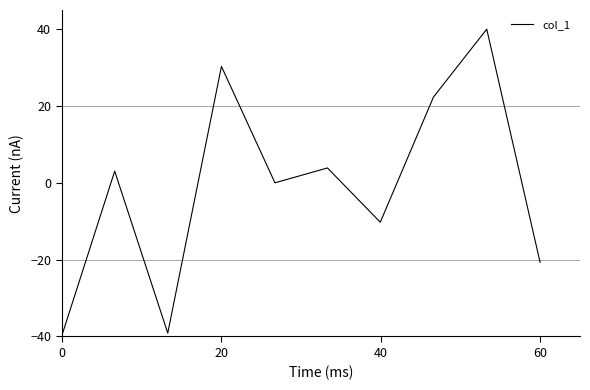

What is the greatest value displayed?

40.0